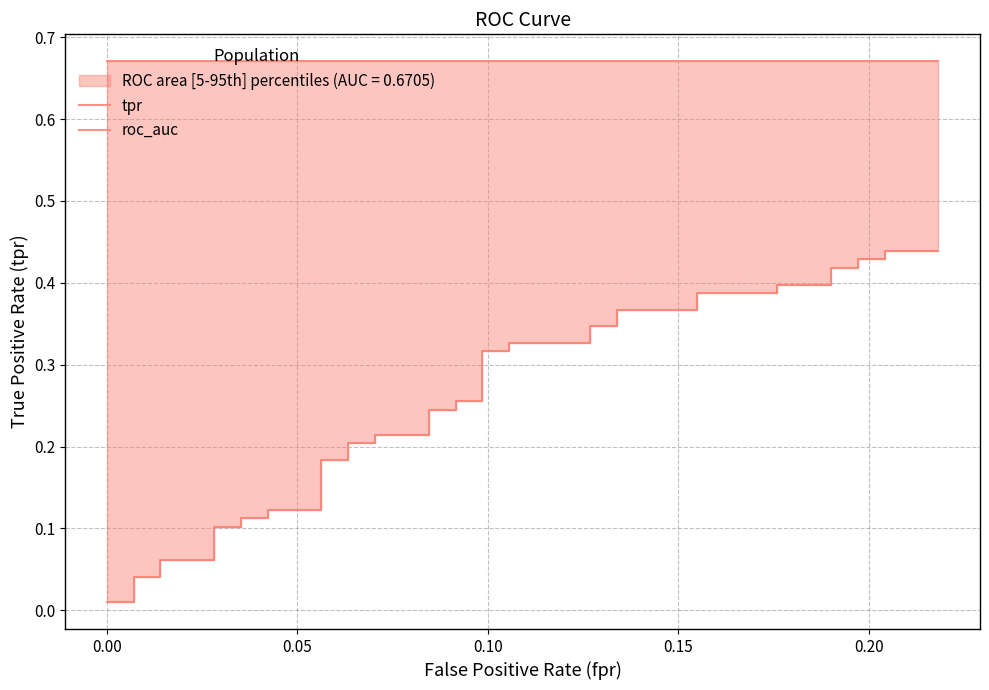

Rank the series by their maximum value, from highest to lowest.

roc_auc, tpr